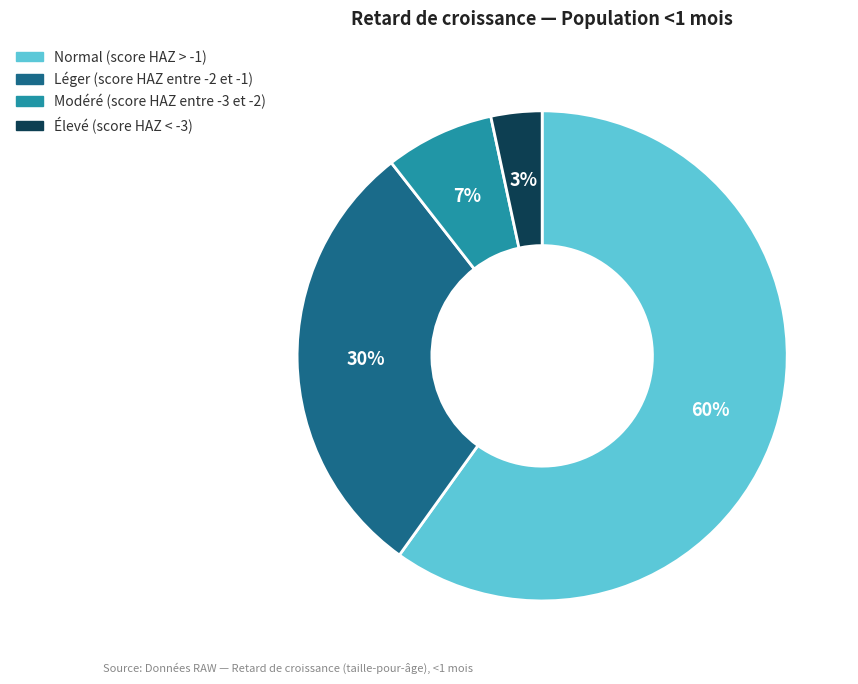

Is there a majority slice in this chart?

Yes